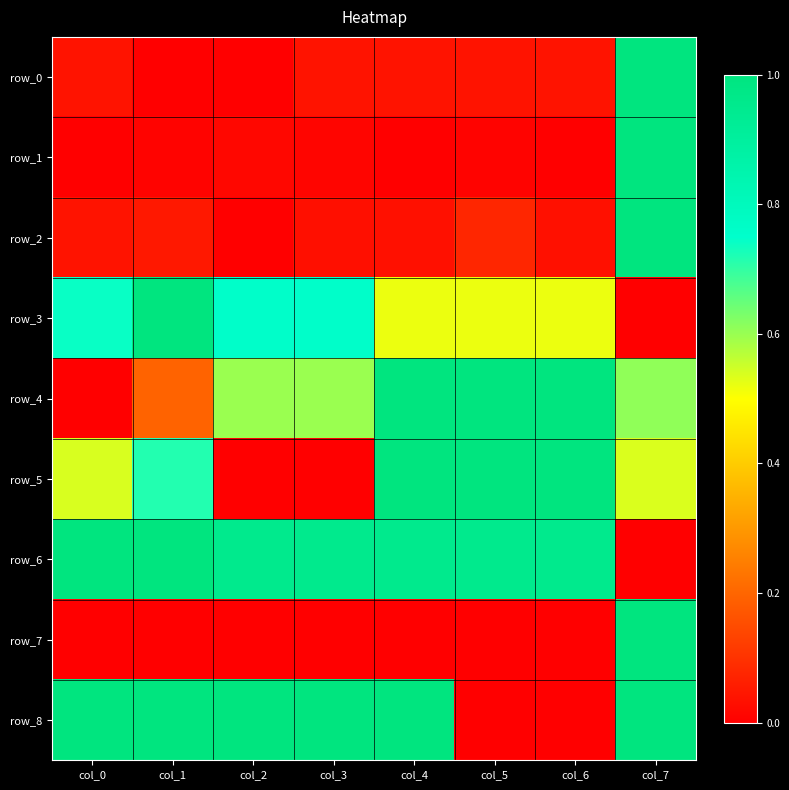

Count the number of categories in the chart.

8